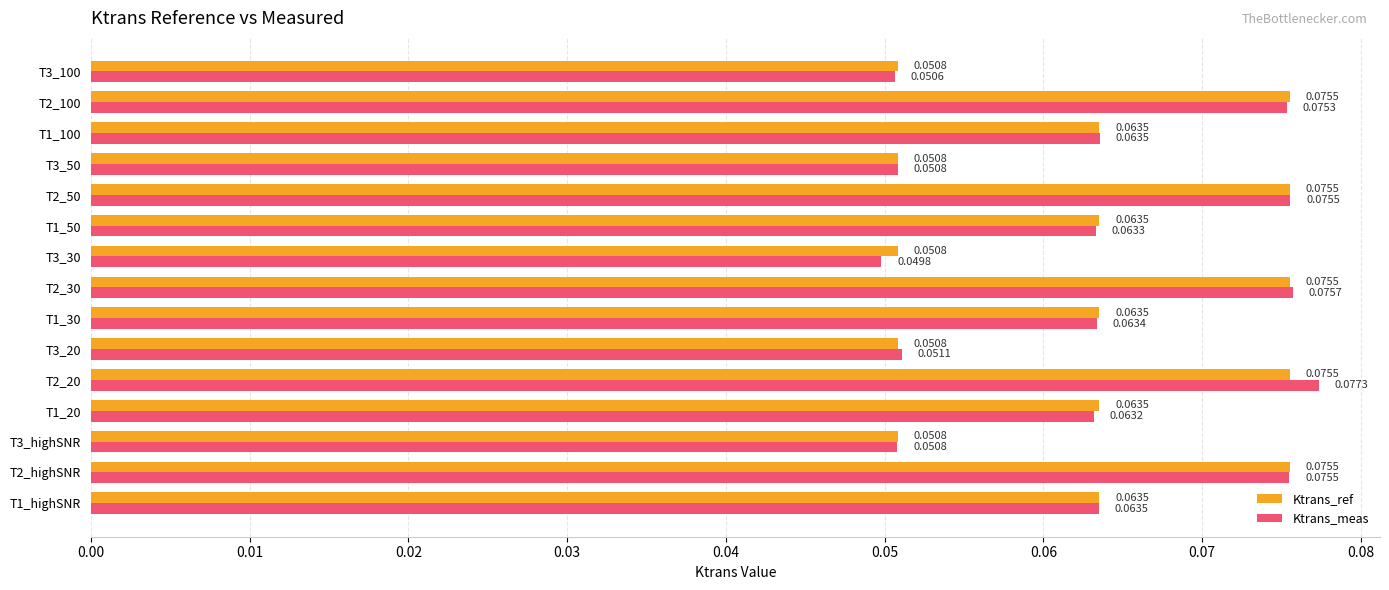

List the series in order of their overall mean, lowest first.

Ktrans_ref, Ktrans_meas